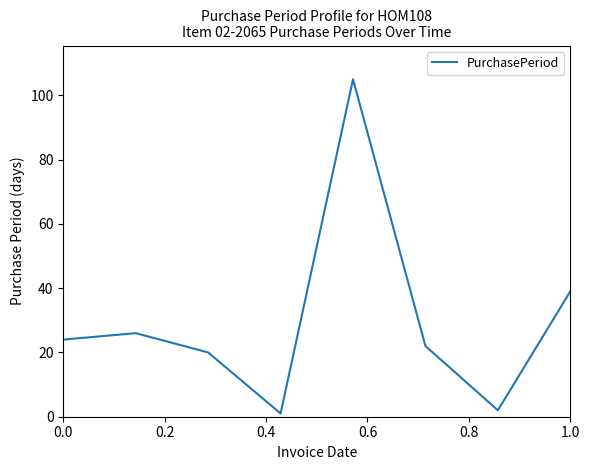

What is the sum of all values?

239